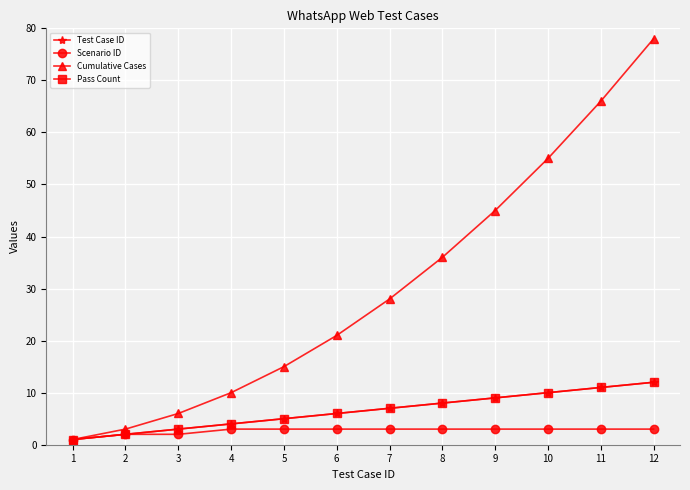

What value does the Cumulative Cases series have at 11?

66